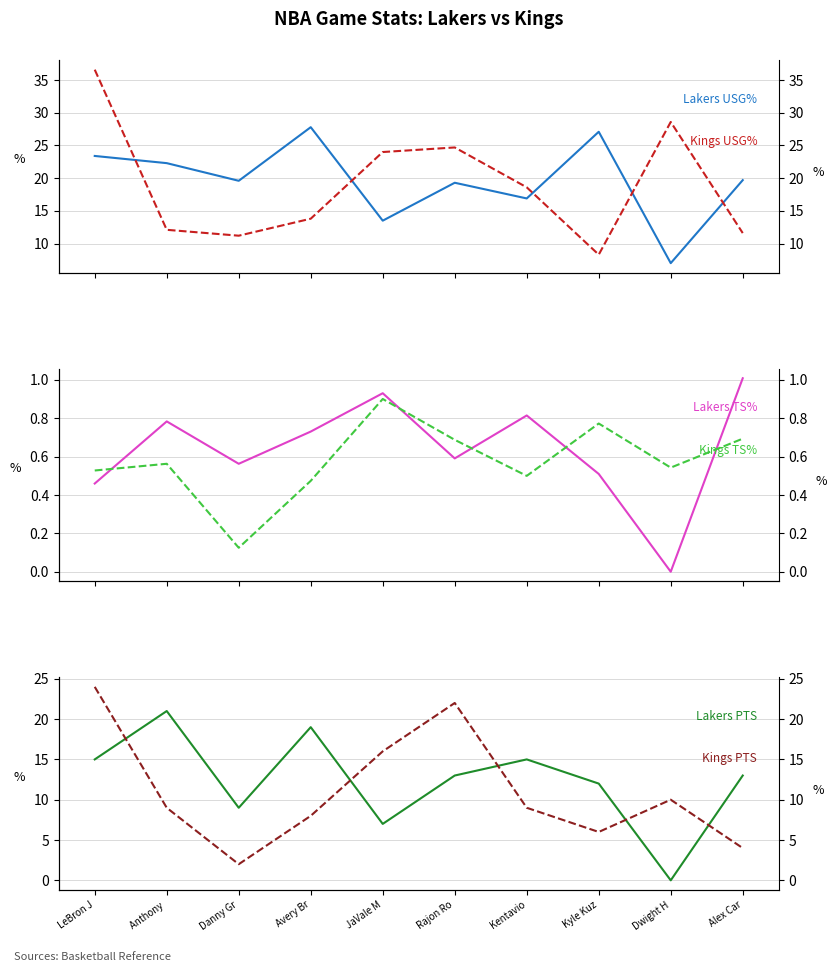

Does the chart display data point markers on the line(s)?

No